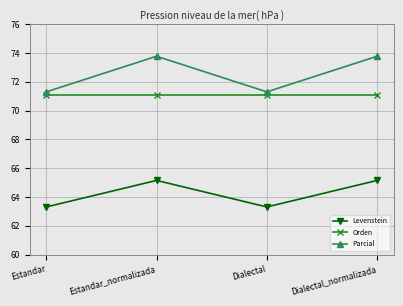

How many lines are shown in the chart?

3